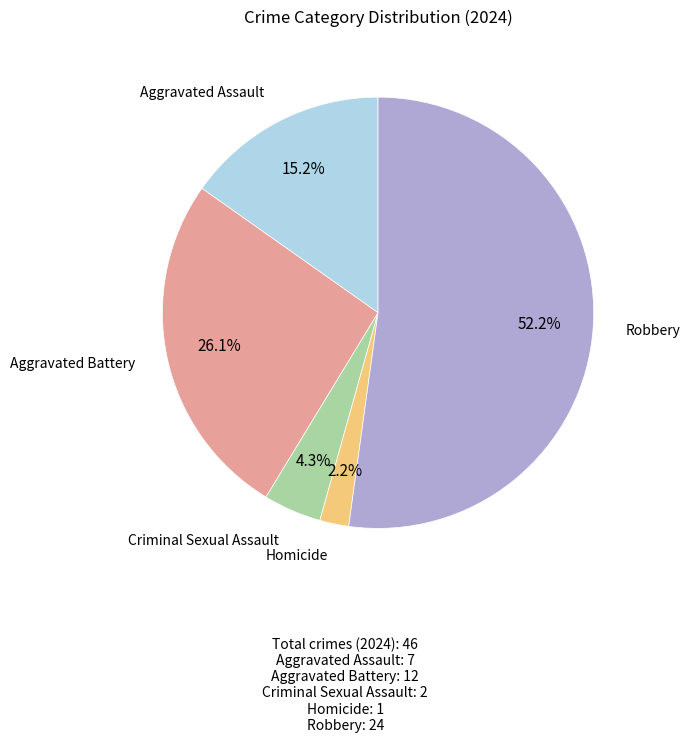

Does any single category account for the majority?

Yes